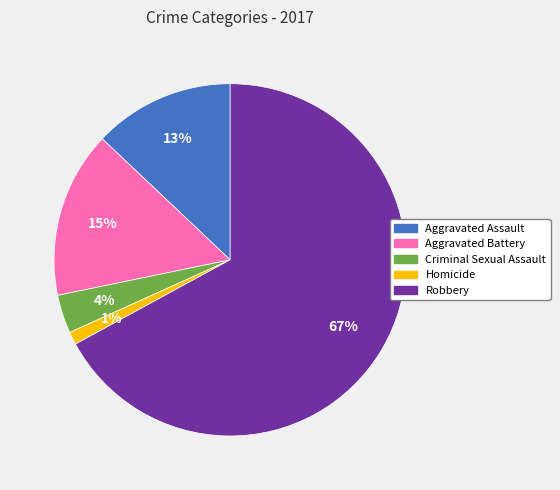

To the nearest percent, what portion does Robbery represent?

67%